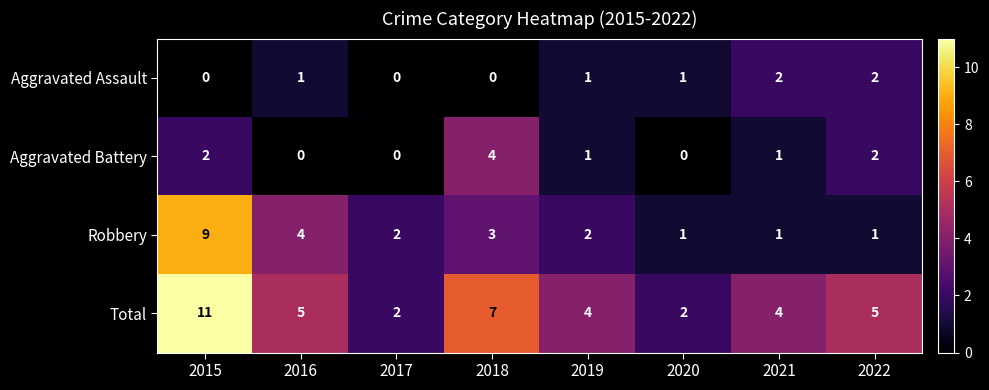

Rank the series at 2018 from lowest to highest value.

Aggravated Assault, Robbery, Aggravated Battery, Total